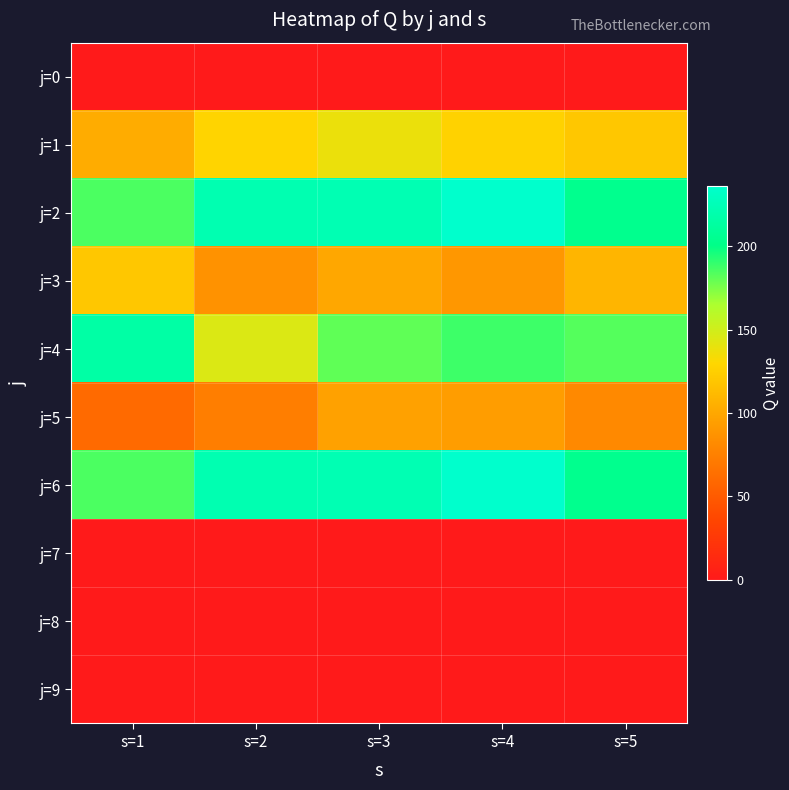

Reading left to right, list all the values displayed in this chart.

j=0: s=1=0	s=2=0	s=3=0	s=4=0	s=5=0
j=1: s=1=103	s=2=128	s=3=138	s=4=127	s=5=120
j=2: s=1=185	s=2=222	s=3=223	s=4=236	s=5=204
j=3: s=1=120	s=2=87	s=3=100	s=4=90	s=5=109
j=4: s=1=216	s=2=145	s=3=181	s=4=188	s=5=183
j=5: s=1=60	s=2=74	s=3=96	s=4=94	s=5=81
j=6: s=1=185	s=2=222	s=3=223	s=4=236	s=5=204
j=7: s=1=0	s=2=0	s=3=0	s=4=0	s=5=0
j=8: s=1=0	s=2=0	s=3=0	s=4=0	s=5=0
j=9: s=1=0	s=2=0	s=3=0	s=4=0	s=5=0